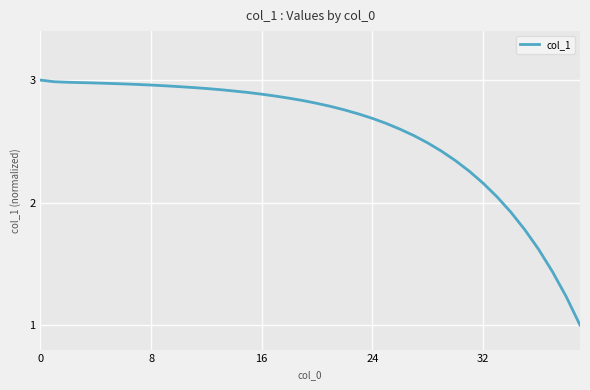

What is the minimum value shown in the chart?

1.0